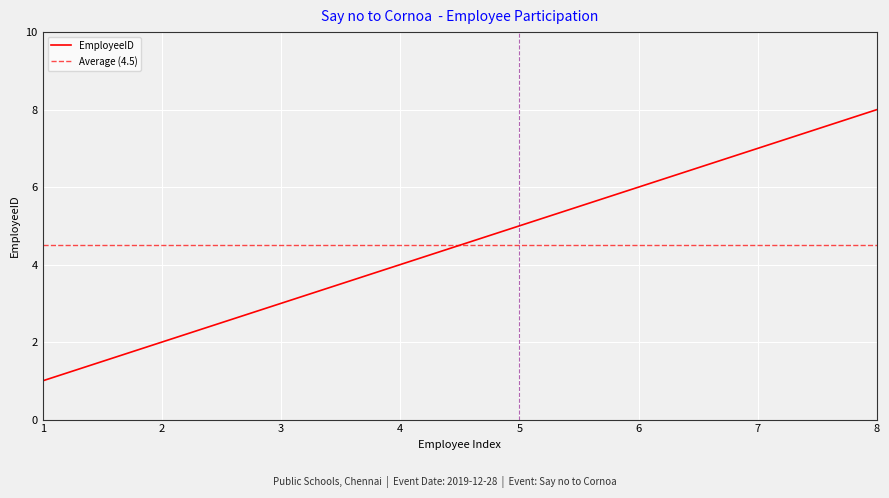

True or false: the data has more than 2 interior local peaks.

False